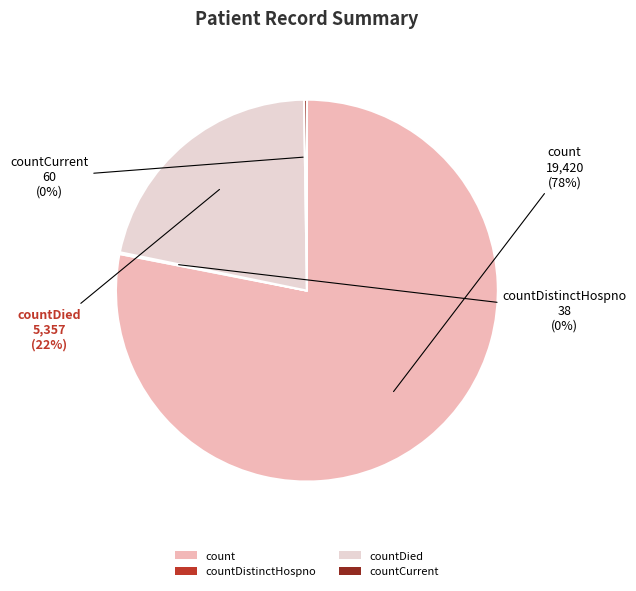

Which category has the biggest portion of the pie?

count